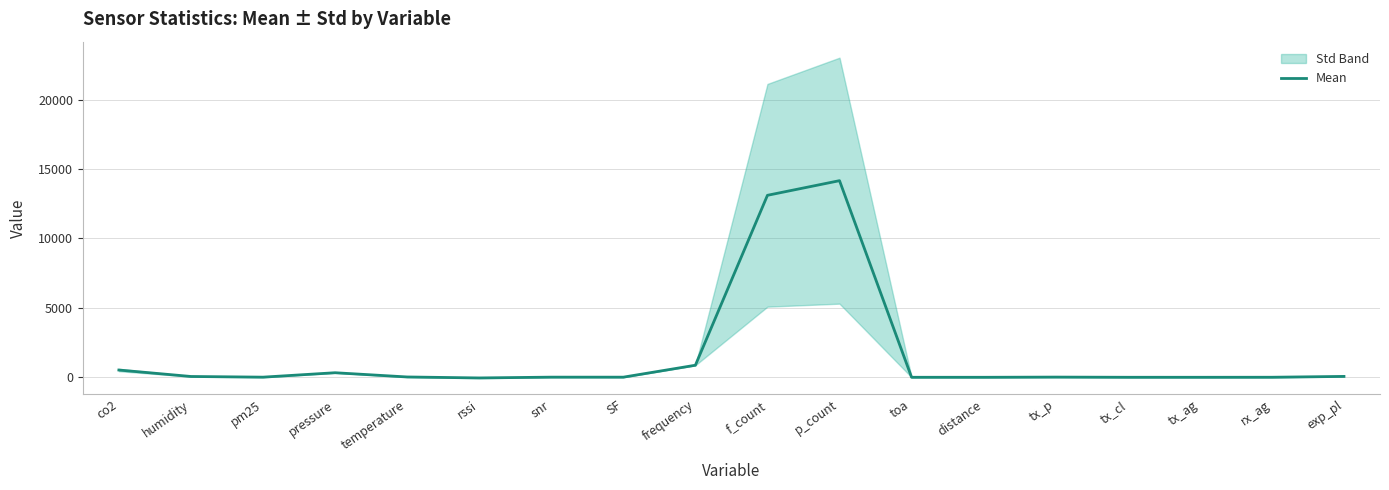

What is the difference between the values at frequency and temperature?

844.5